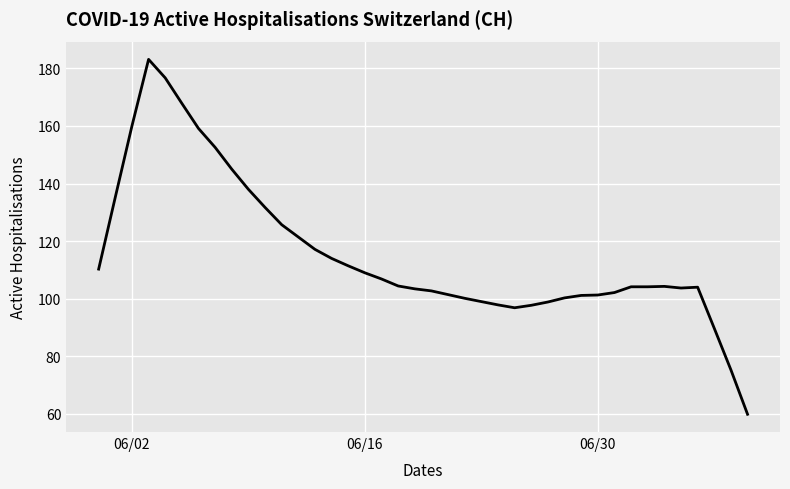

What is the difference between the maximum and minimum values?

123.3